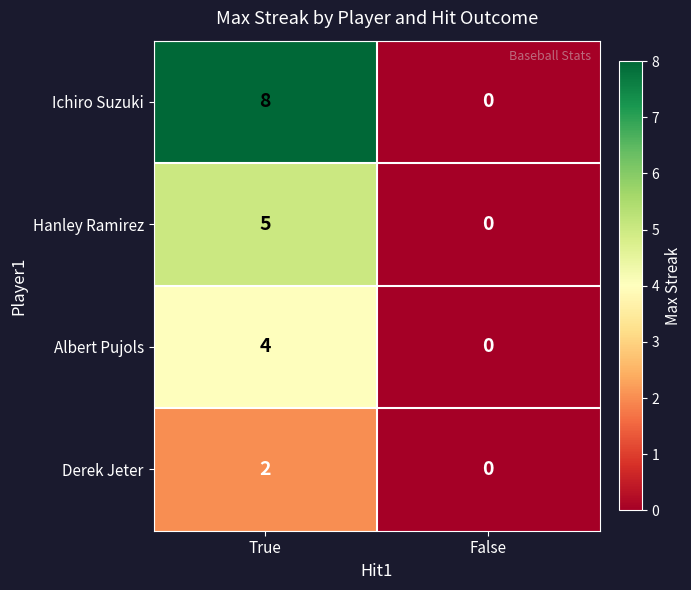

What is the spread (max minus min) of values at True?

6